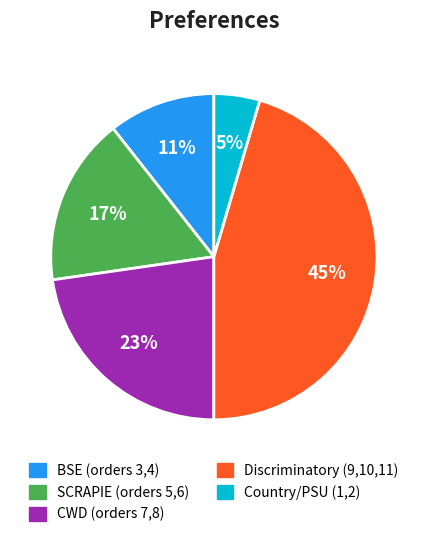

How many segments does this pie chart have?

5